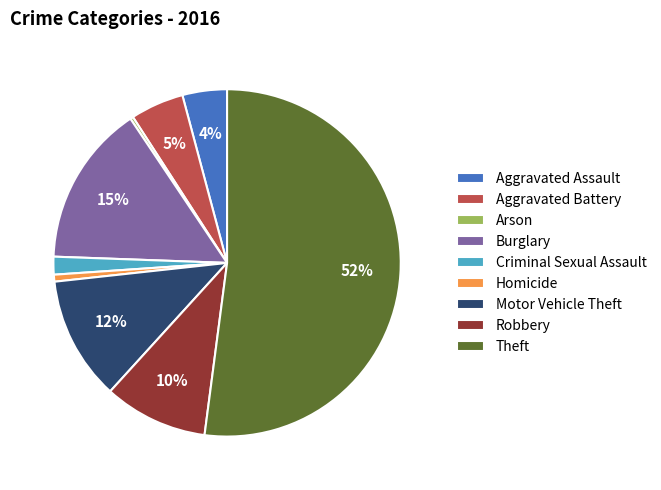

Which has a higher value, Robbery or Motor Vehicle Theft?

Motor Vehicle Theft